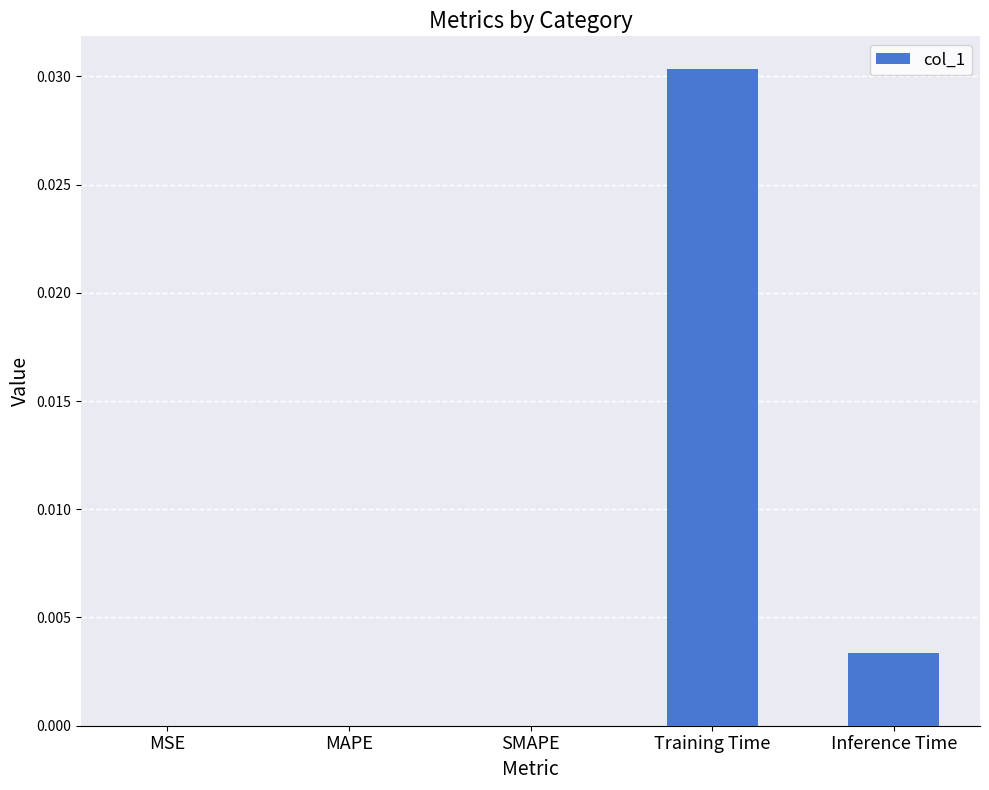

The chart shows a value of 0.0 at MSE. True or false?

True